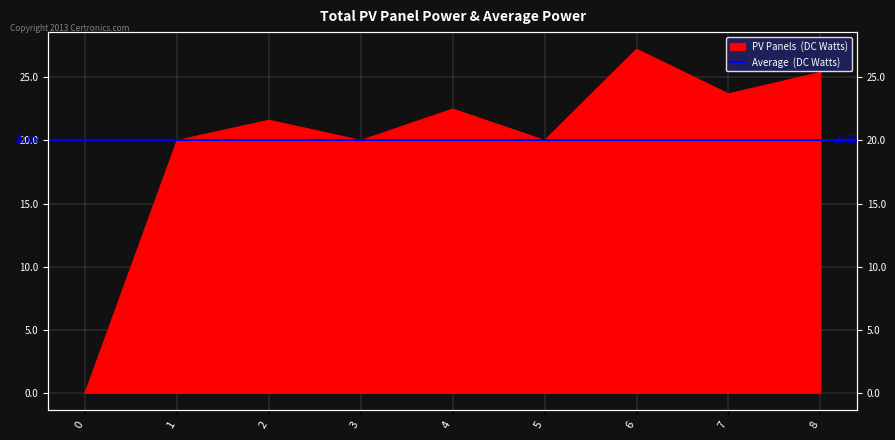

Reading right to left, extract all data points from this chart.

8=25.4	7=23.7	6=27.2	5=20.0	4=22.5	3=20.0	2=21.6	1=20.0	0=0.0